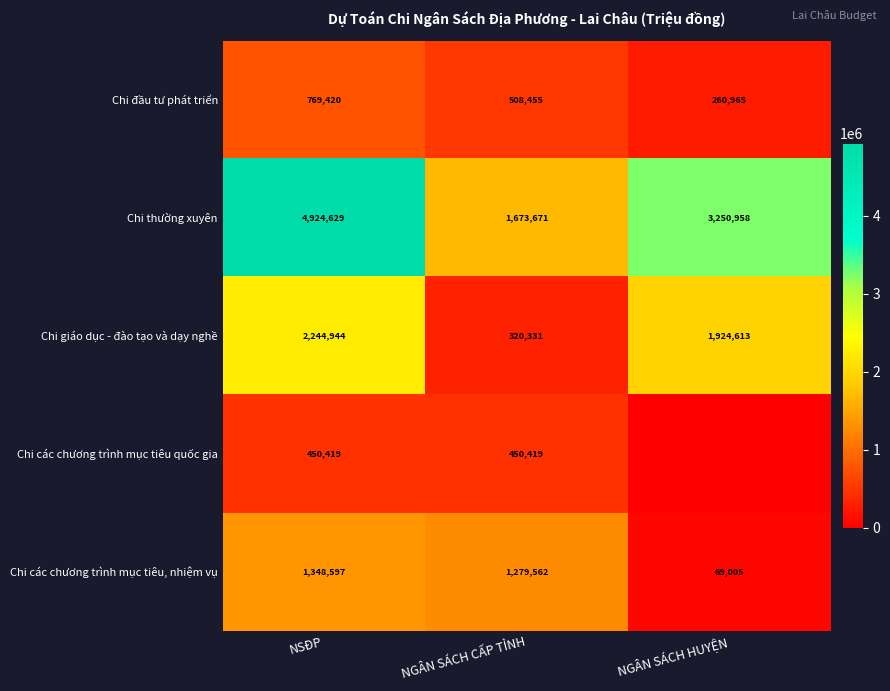

What is the spread (max minus min) of values at NGÂN SÁCH CẤP TỈNH?

1353340